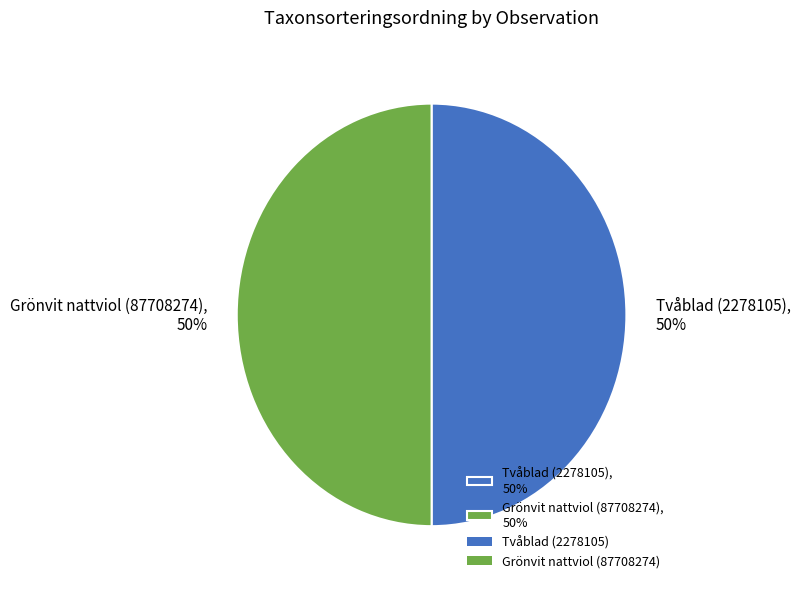

To the nearest percent, what percentage of the pie is Grönvit nattviol (87708274), 50%?

50%